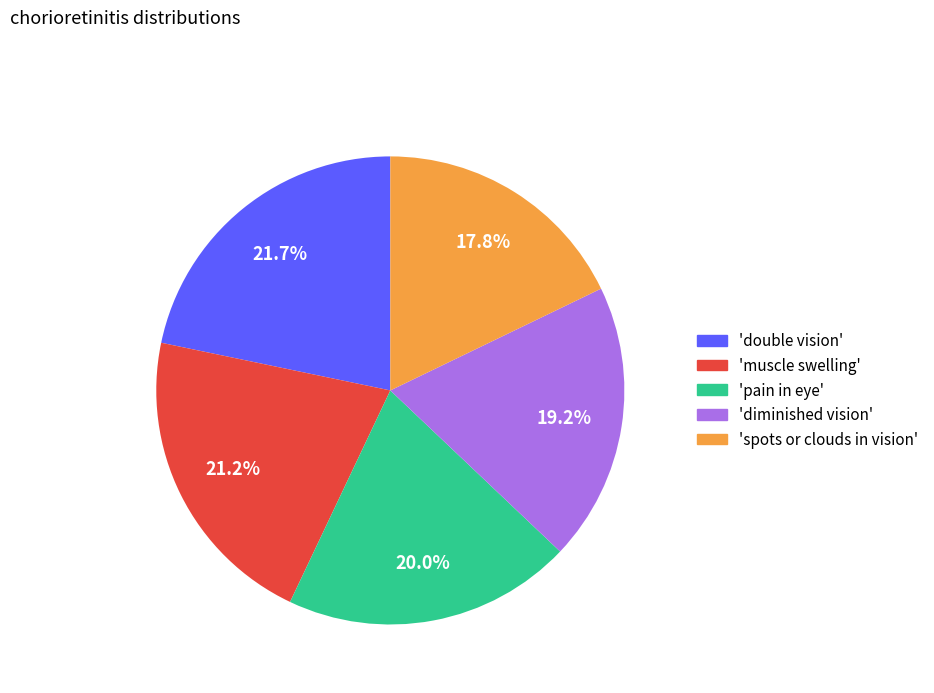

Is there a majority slice in this chart?

No